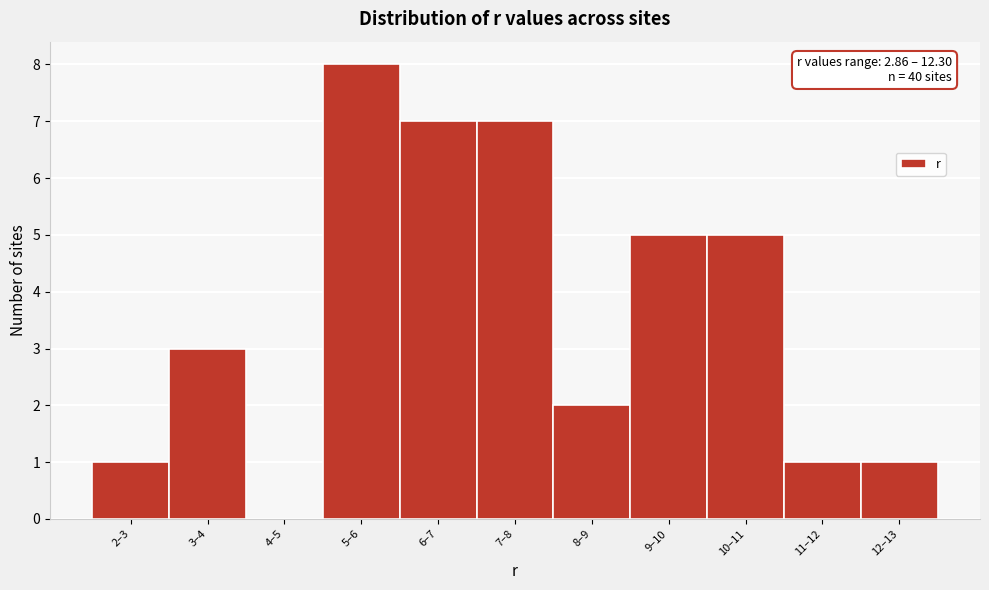

Reading left to right, transcribe all the data shown in this chart.

2–3=1	3–4=3	4–5=0	5–6=8	6–7=7	7–8=7	8–9=2	9–10=5	10–11=5	11–12=1	12–13=1